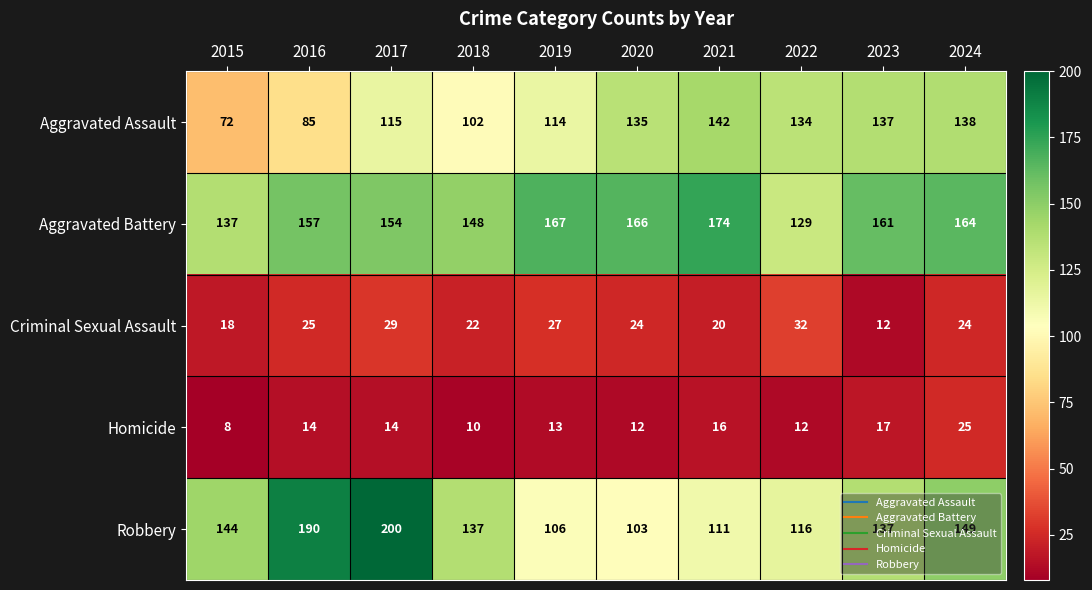

Which series changed the most between 2015 and 2016?

Robbery